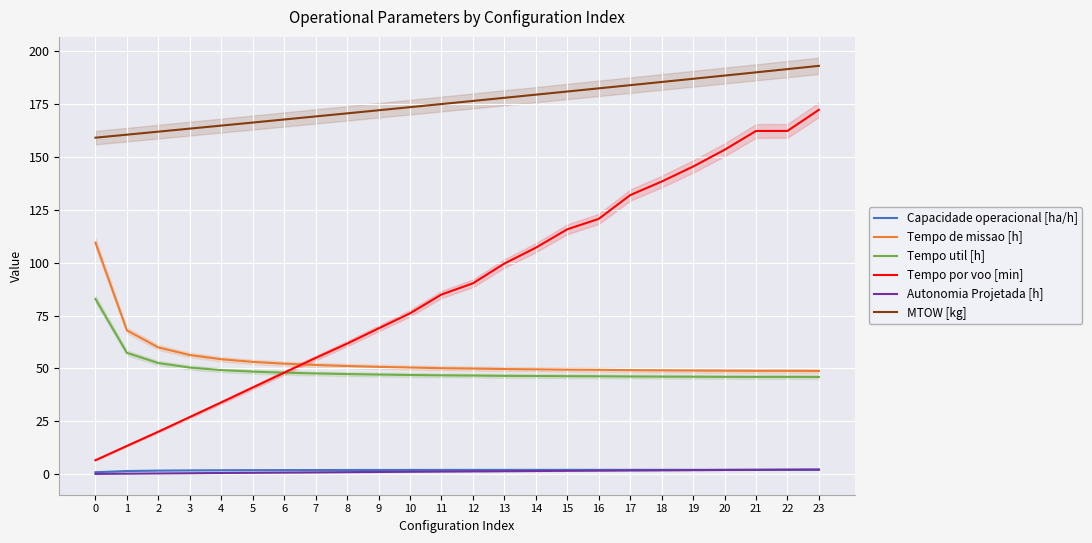

Which has a higher value, 4 or 19?

19